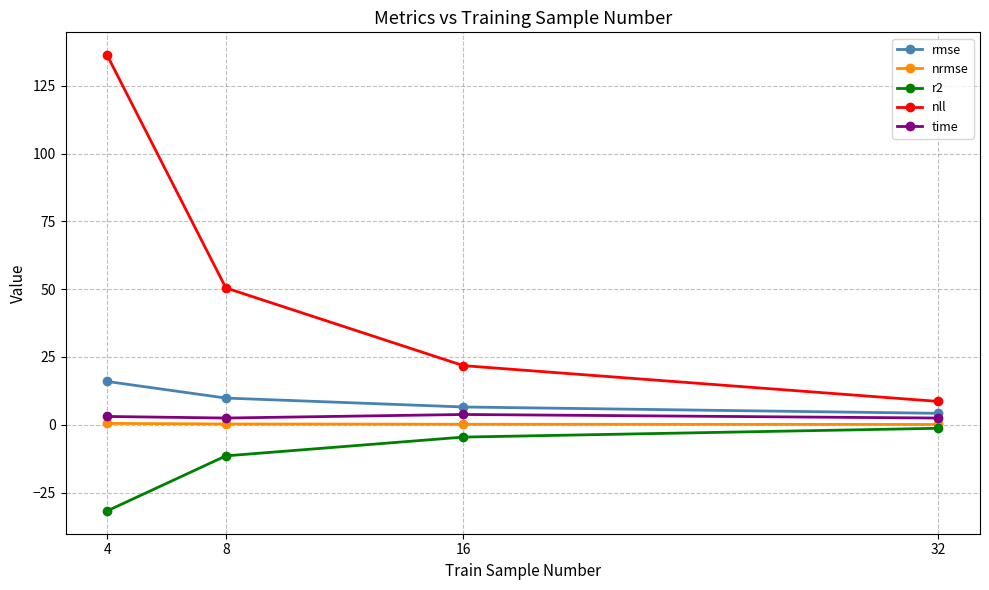

The rmse series shows 4.2 at 32. True or false?

True